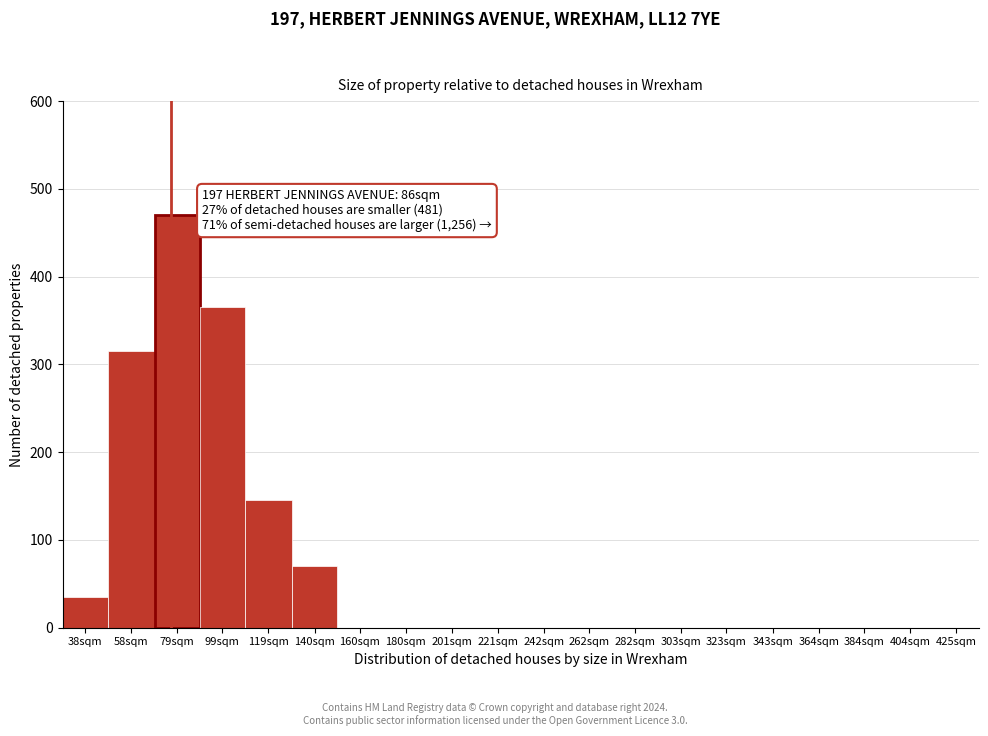

Reading left to right, transcribe all the data shown in this chart.

38sqm=35	58sqm=315	79sqm=470	99sqm=365	119sqm=145	140sqm=70	160sqm=0	180sqm=0	201sqm=0	221sqm=0	242sqm=0	262sqm=0	282sqm=0	303sqm=0	323sqm=0	343sqm=0	364sqm=0	384sqm=0	404sqm=0	425sqm=0